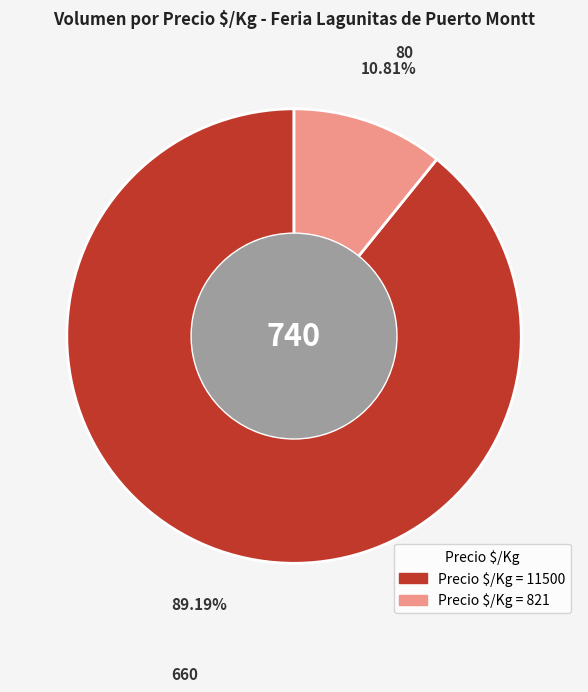

Does any single category account for the majority?

Yes